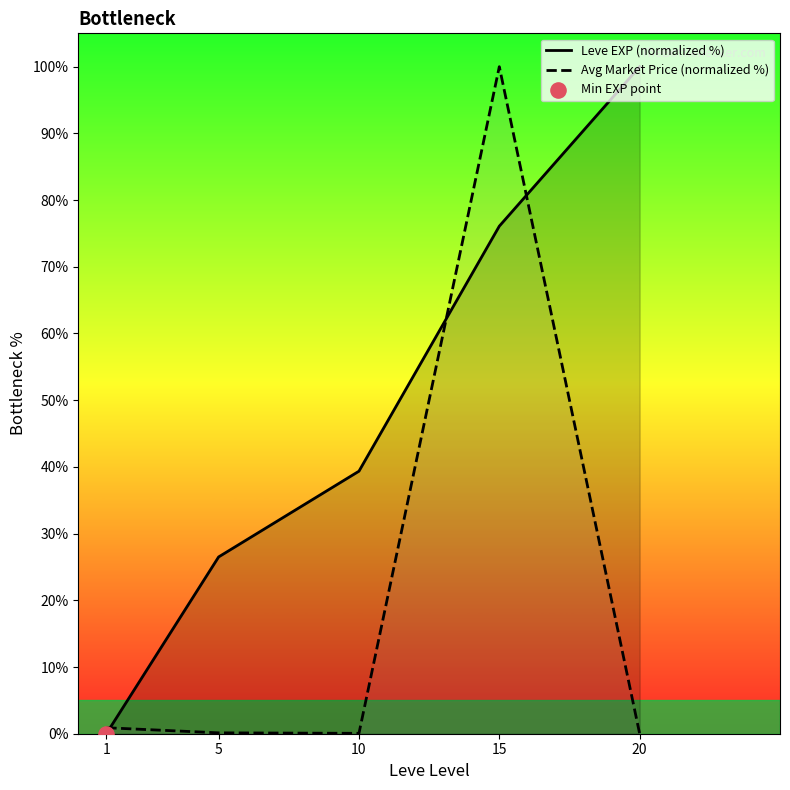

Which series has the largest Y range (max minus min)?

Leve EXP (normalized %)